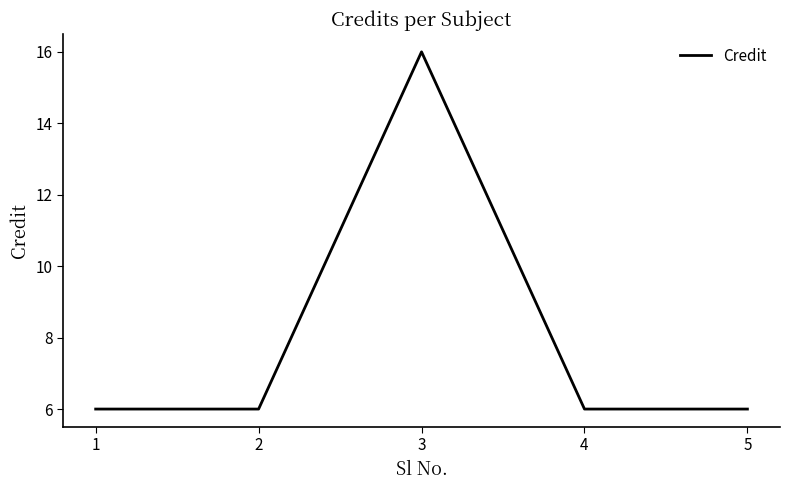

Approximately how many times larger is the value at 2 compared to 5?

1.0